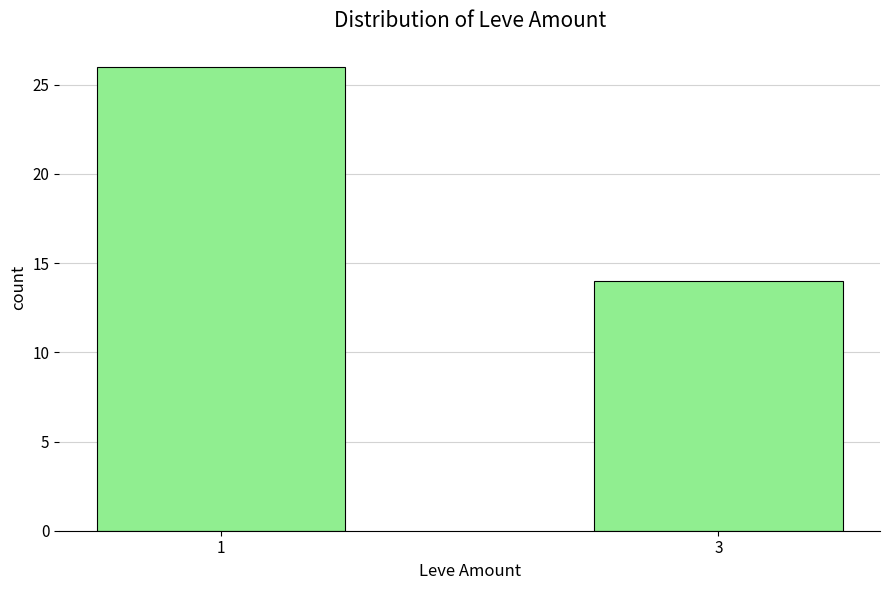

List the labels in order of value, smallest first.

3, 1